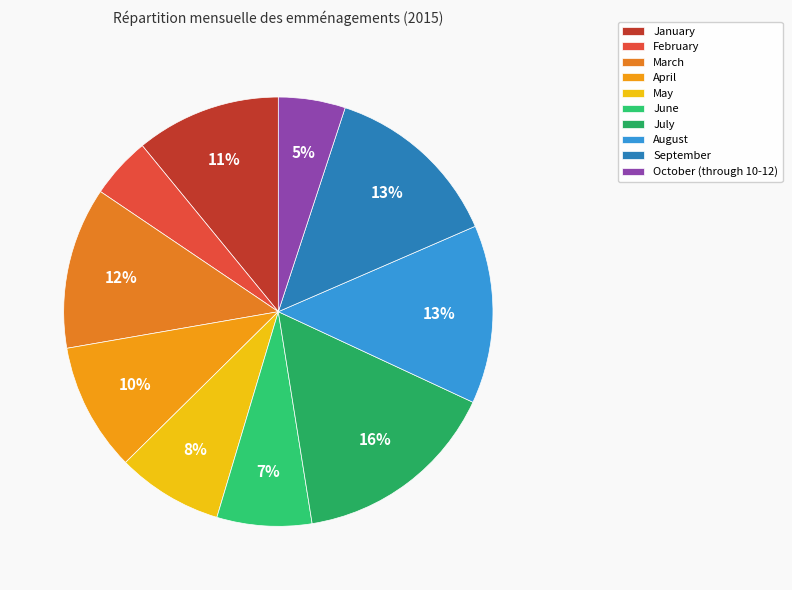

How many segments does this pie chart have?

10